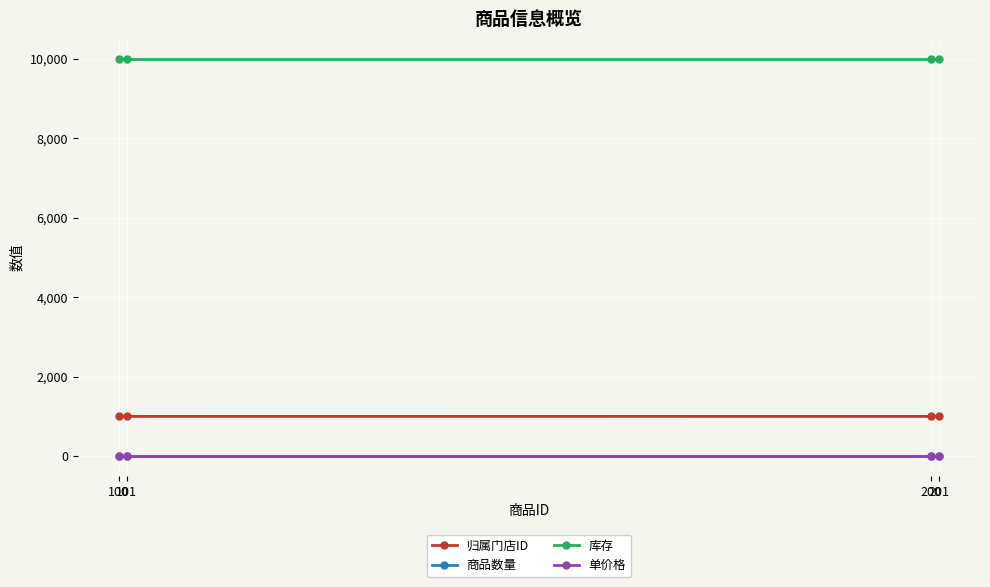

What is the sum of all 单价格 values?

40